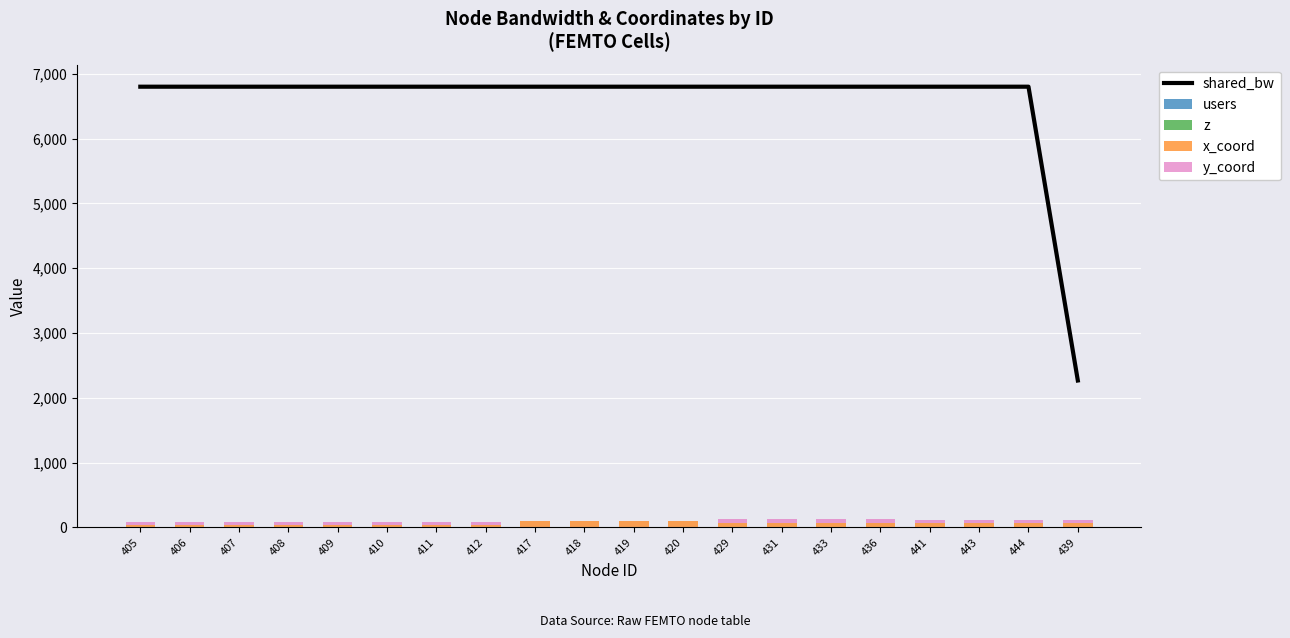

At which category is the sum across all series the highest?

429